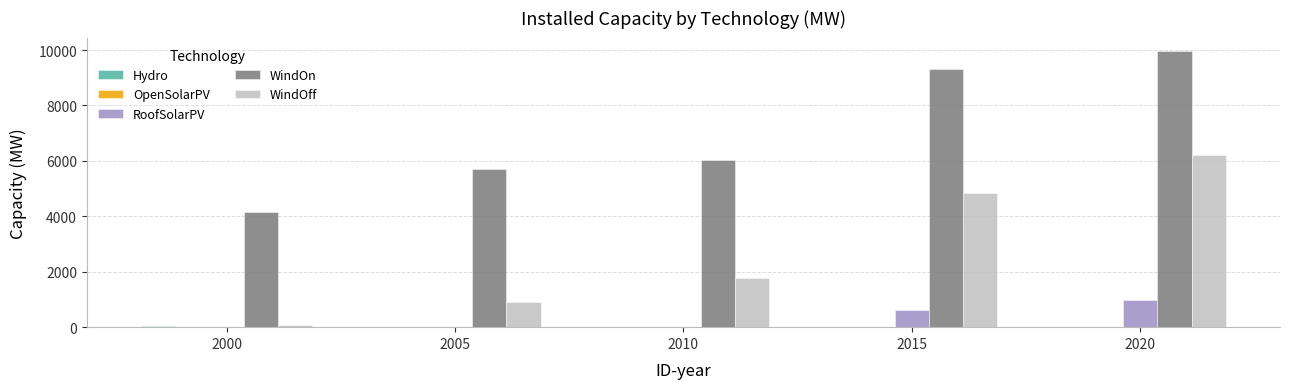

At which label does WindOn reach its peak?

2020